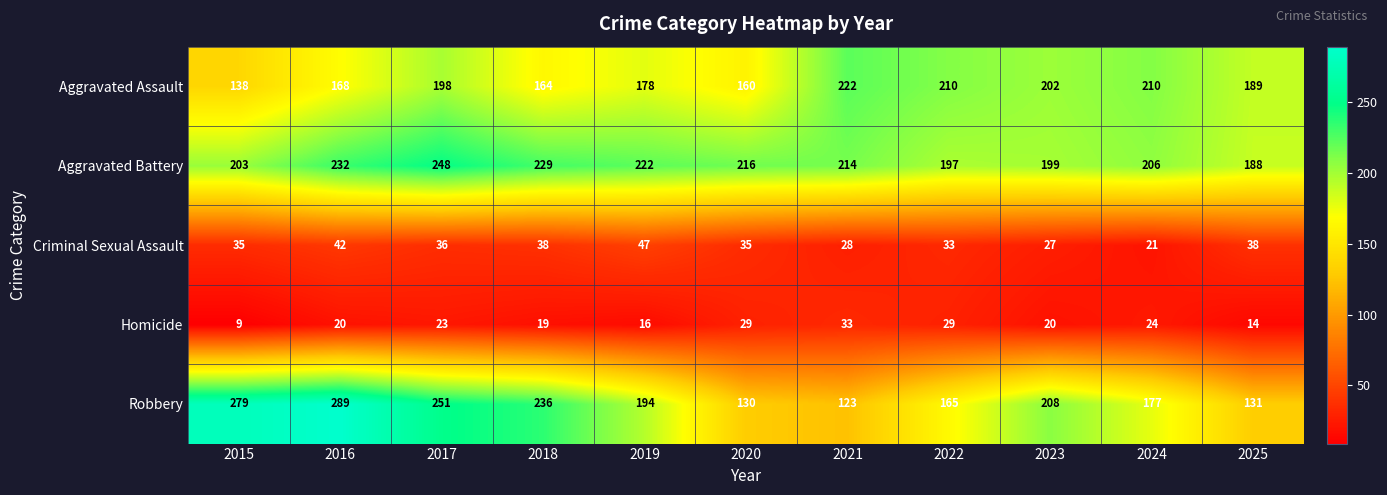

What is the minimum value shown in the chart?

9